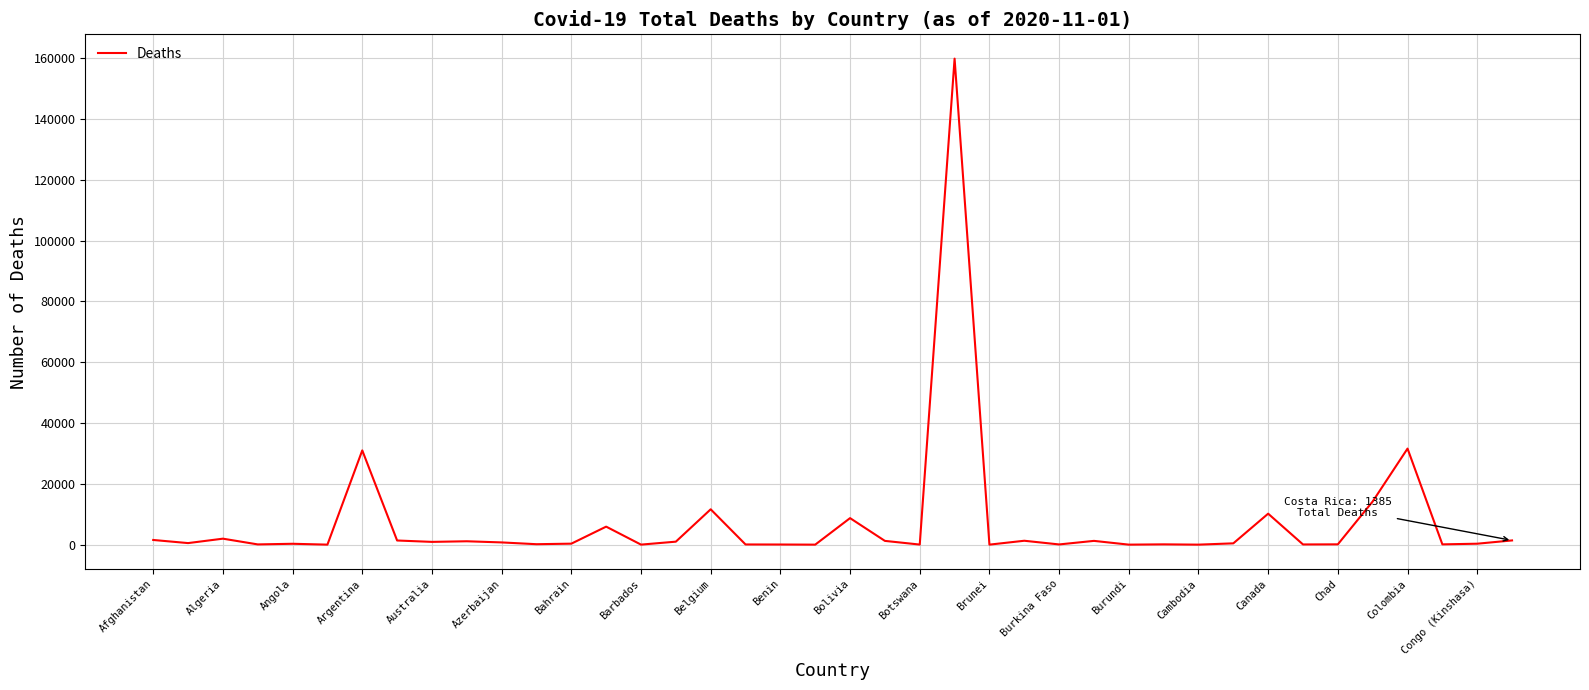

What is the difference between the maximum and minimum values?

159884